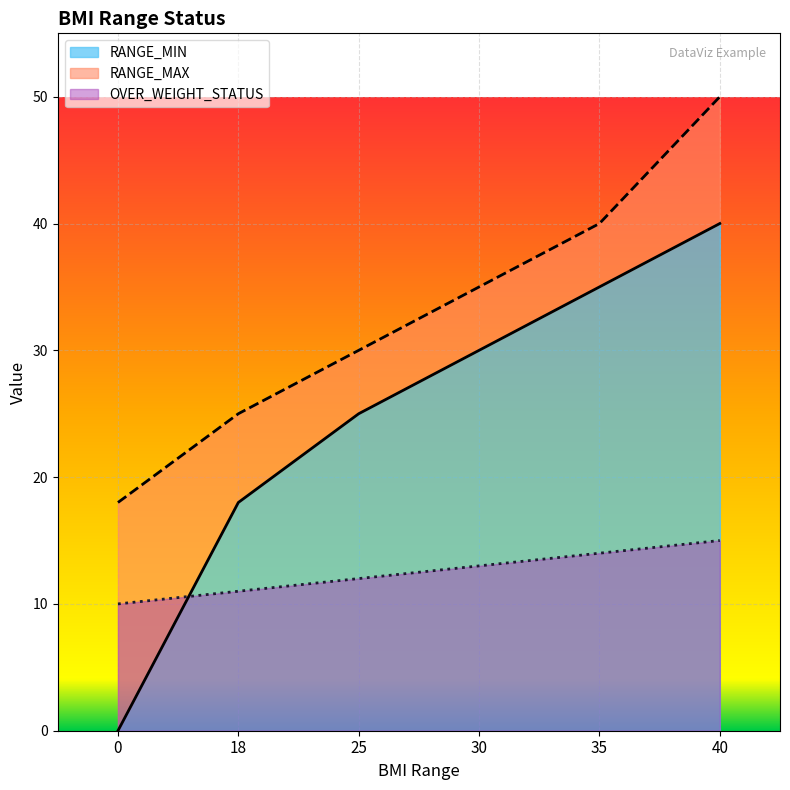

True or false: RANGE_MIN has a value of 30 at 30.

True